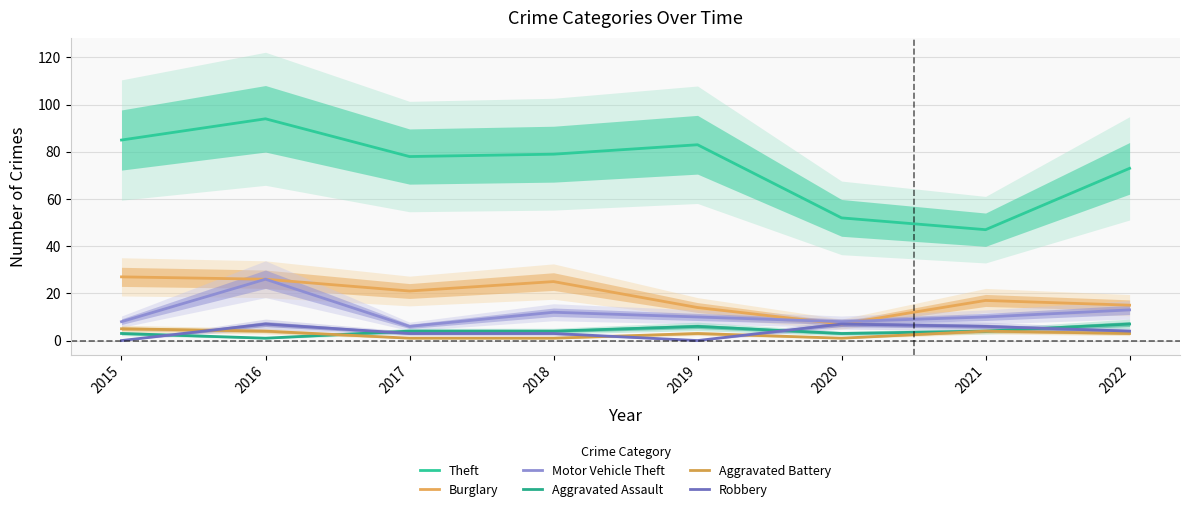

Where is Theft nearest to the value 70?

2022